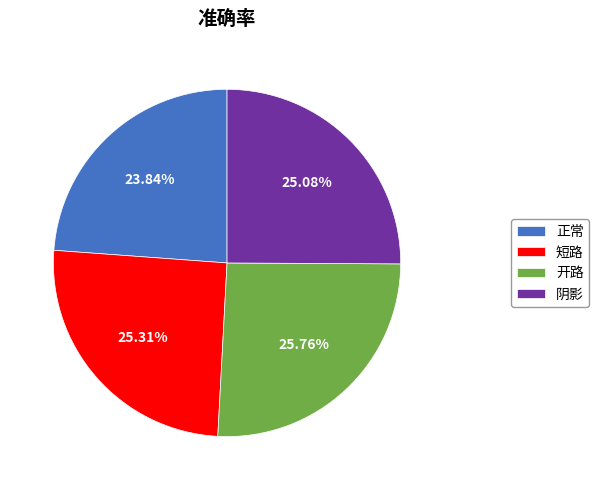

The 开路 slice represents 26% of the pie. True or false?

True